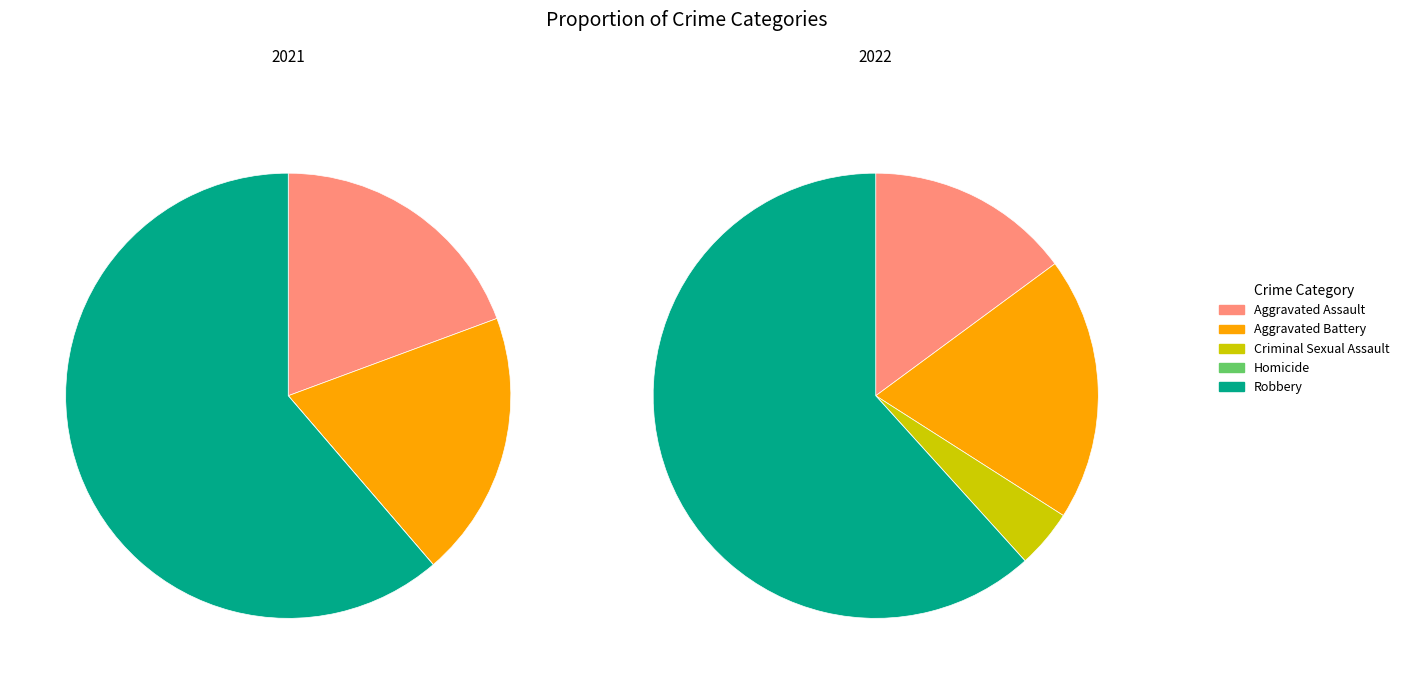

Which slice is the smallest?

Criminal Sexual Assault